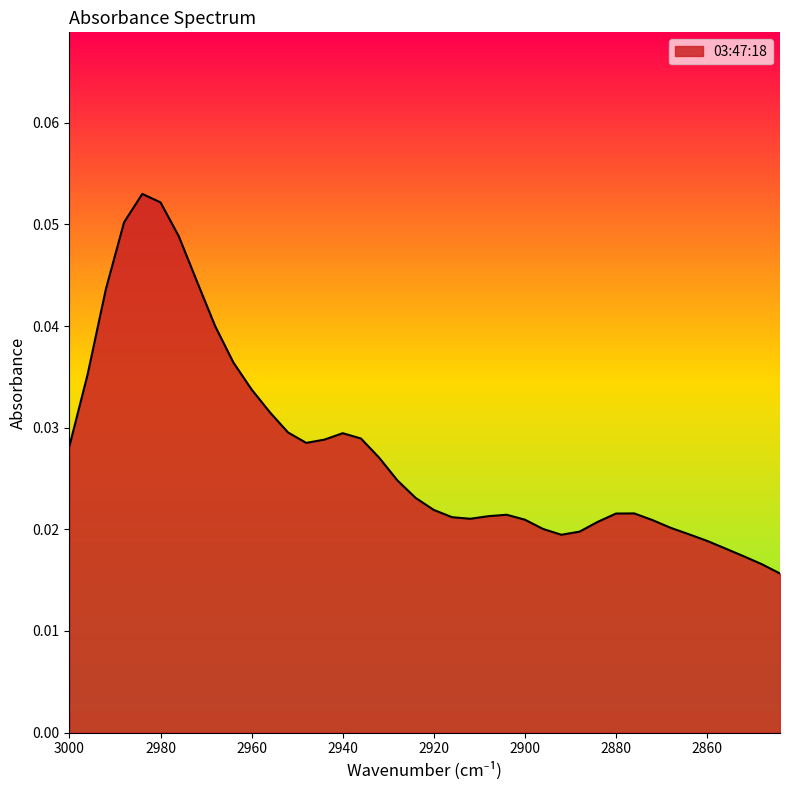

True or false: there are more than 1 points higher than both neighbors.

True